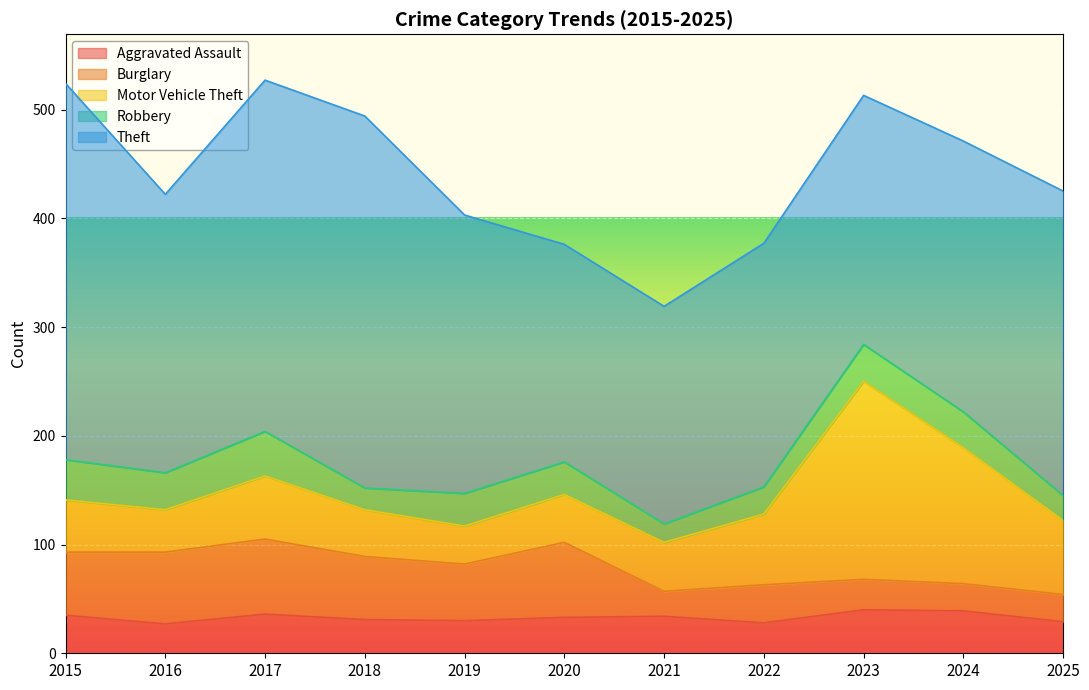

Reading left to right, transcribe all the data shown in this chart.

Aggravated Assault: 35	27	36	31	30	33	34	28	40	39	29
Burglary: 58	66	69	58	52	69	23	35	28	25	25
Motor Vehicle Theft: 48	39	58	43	35	44	45	65	182	125	68
Robbery: 37	34	41	20	30	30	17	25	34	33	23
Theft: 346	256	323	342	256	200	200	224	229	249	280